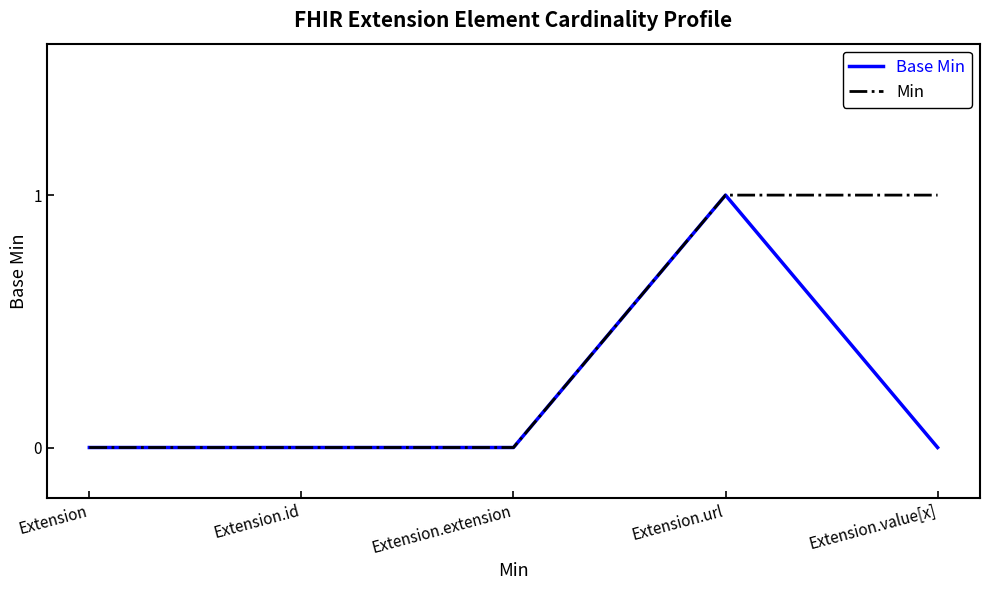

Reading right to left, extract all data points from this chart.

Base Min: 0	1	0	0	0
Min: 1	1	0	0	0